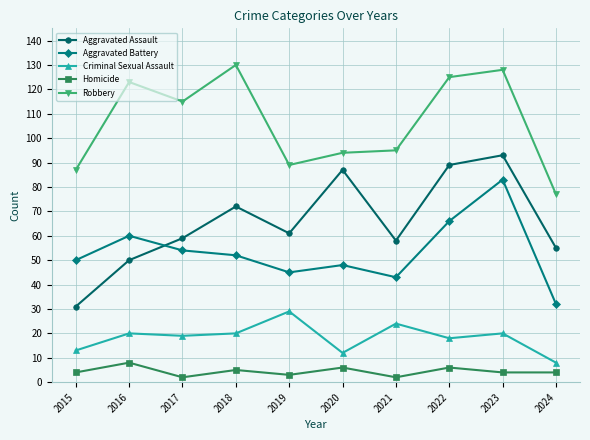

Which series has the largest total across all categories?

Robbery